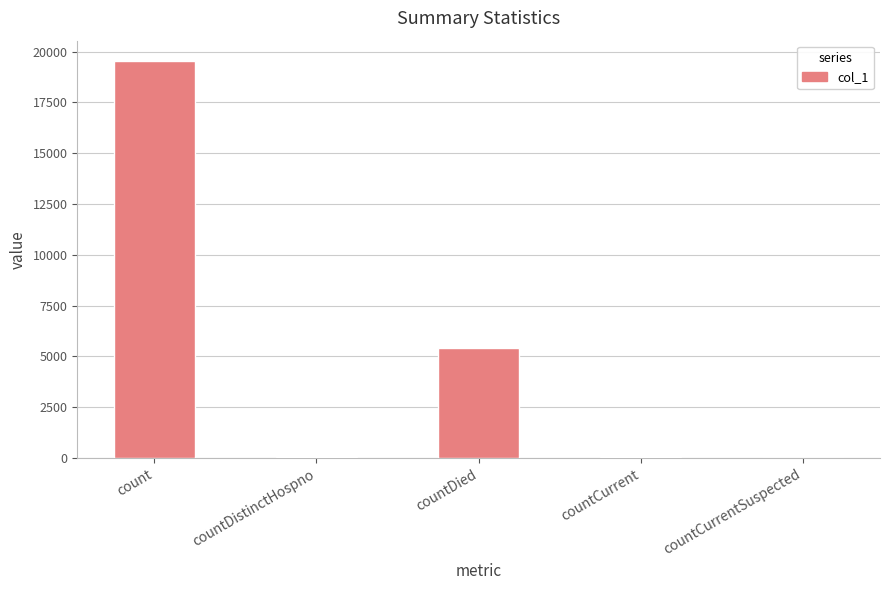

The value at countCurrentSuspected is 0. True or false?

True